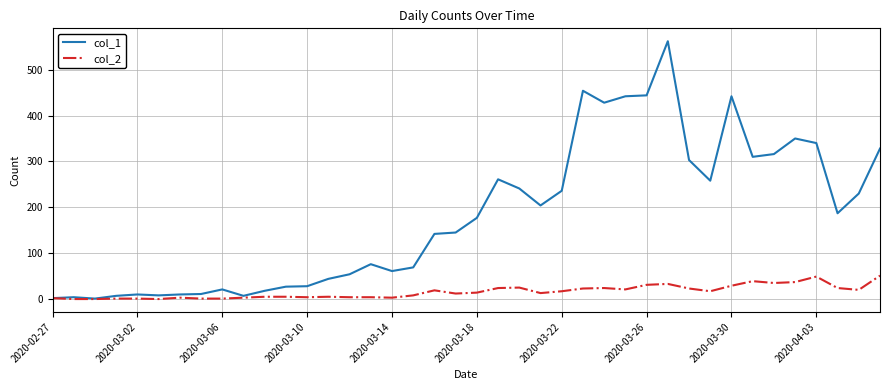

What is the maximum value shown in the chart?

562